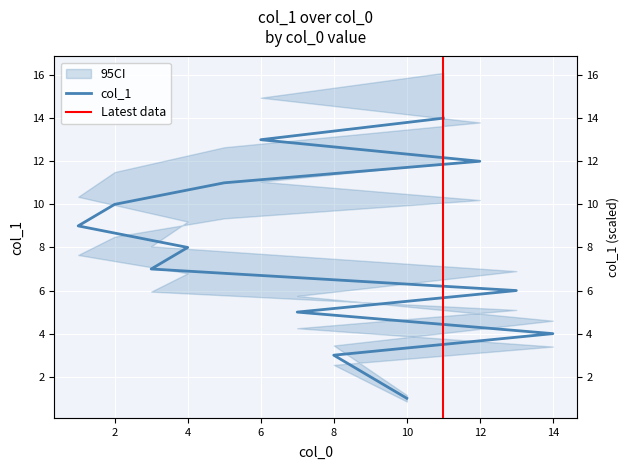

What is the maximum value shown in the chart?

14